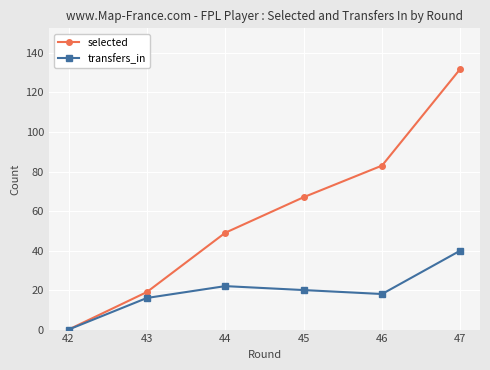

At which category does the chart reach its minimum across all series?

42